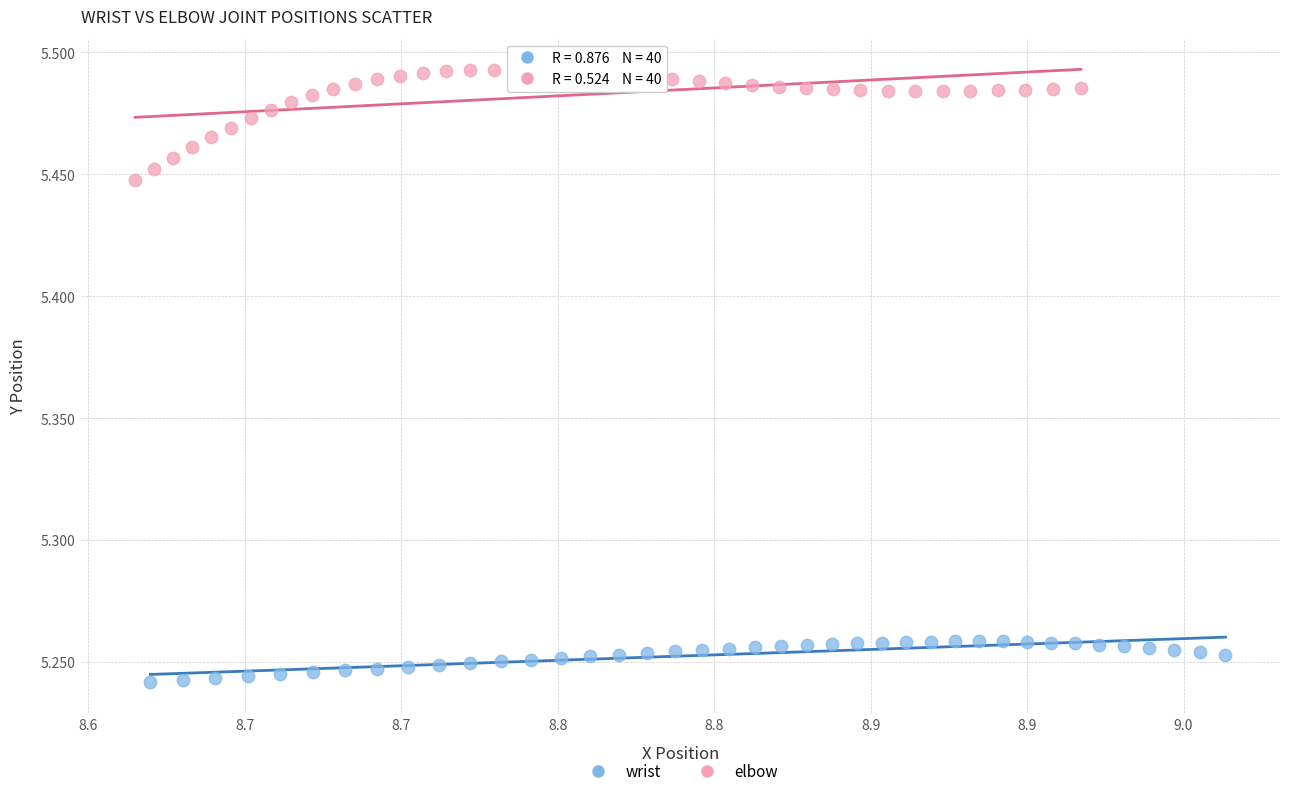

Which series has the largest Y range (max minus min)?

elbow